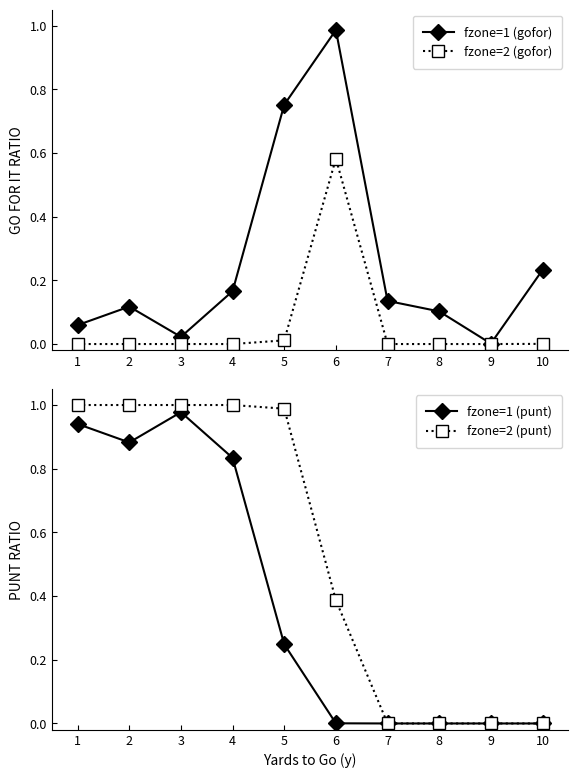

Which has a higher value, 10 or 6?

6